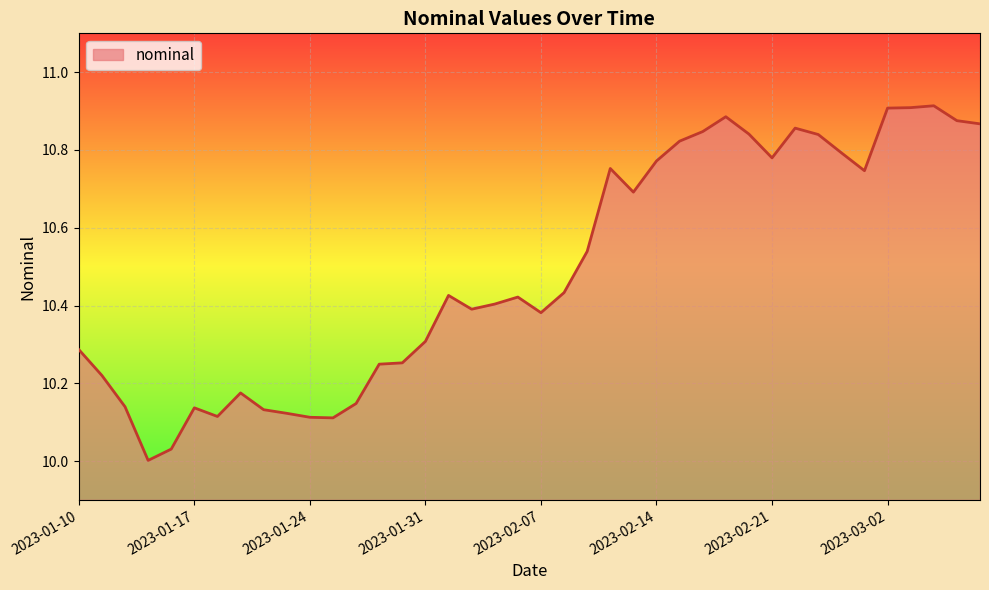

What is the difference between the maximum and minimum values?

0.9